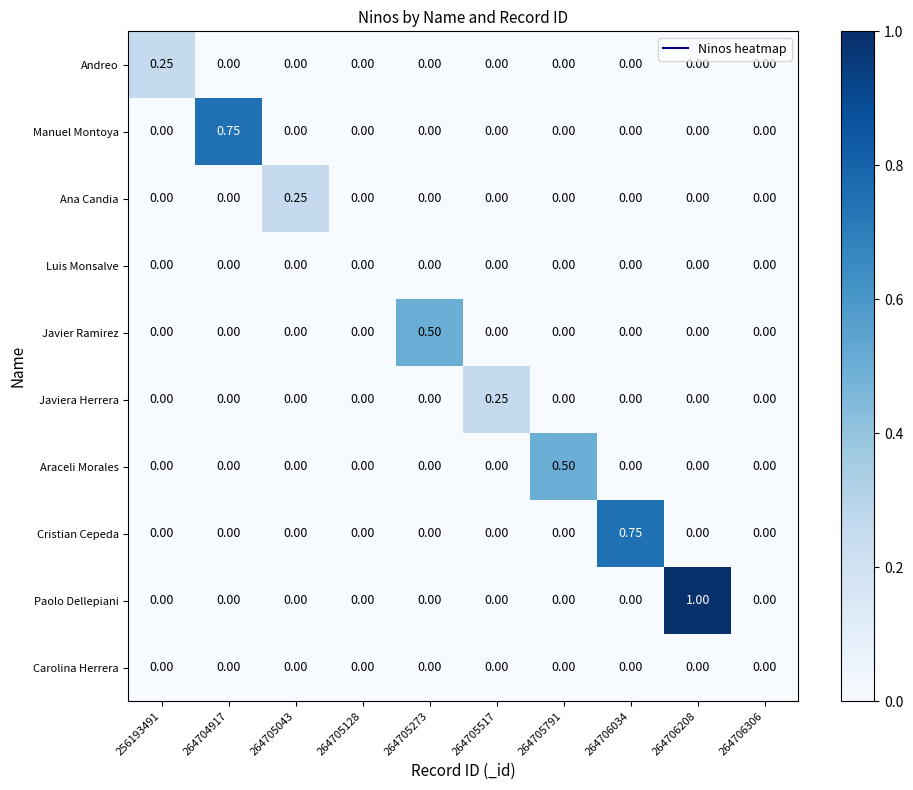

Which series has the widest spread of values?

Paolo Dellepiani